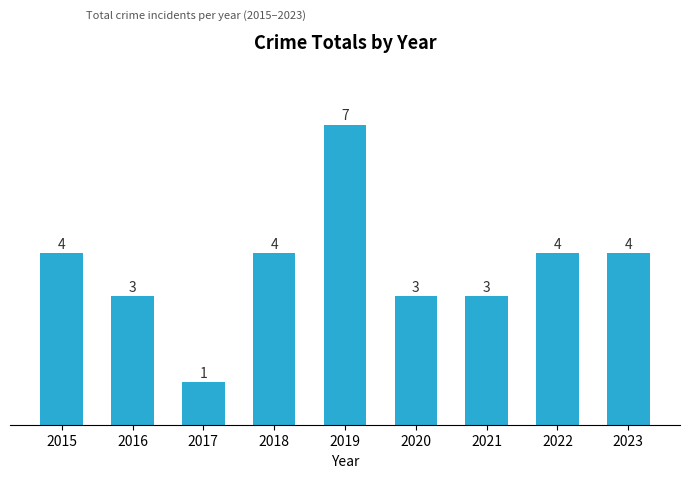

What is the difference between the maximum and second lowest values?

4